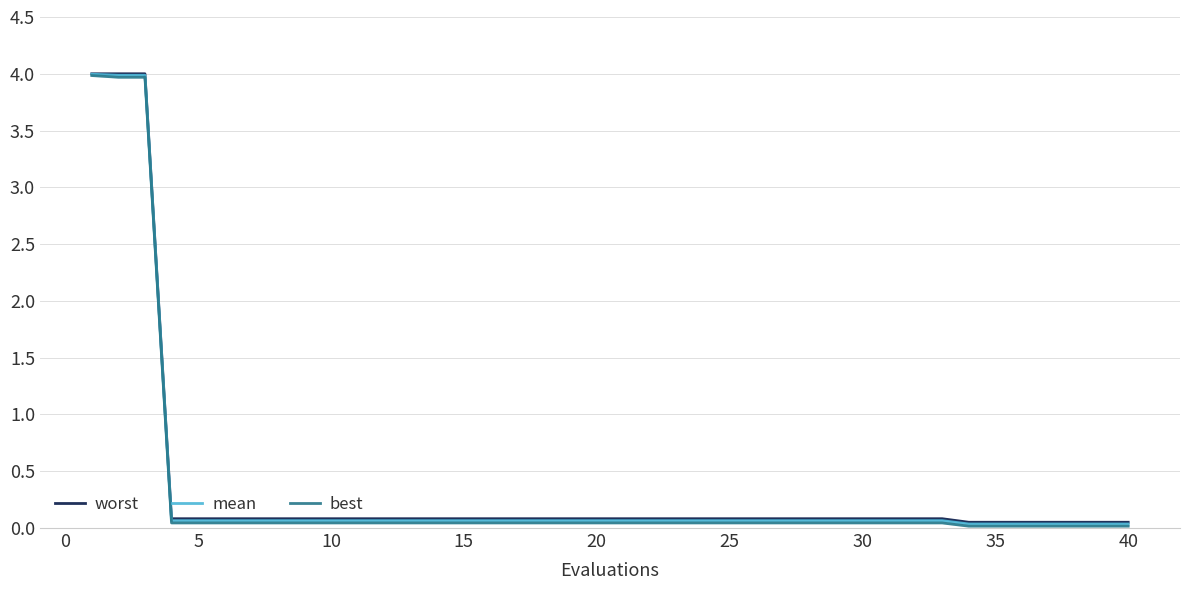

What is the average value of the worst series?

0.4